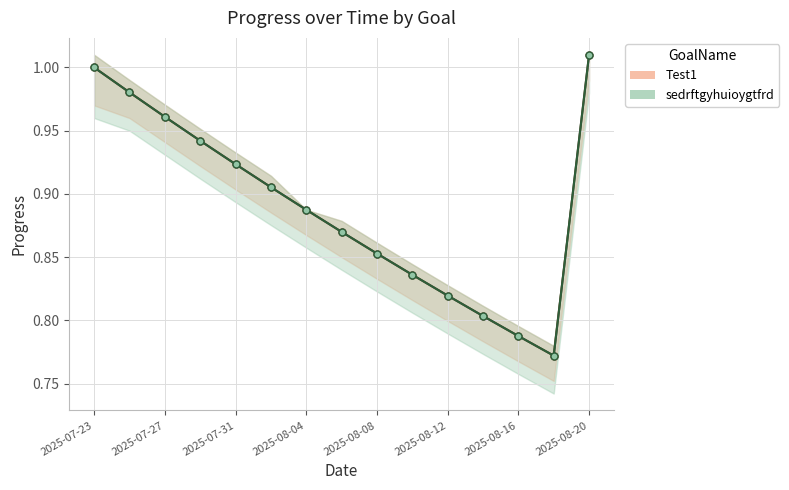

Between 2025-08-12 and 2025-08-16, which is larger?

2025-08-12